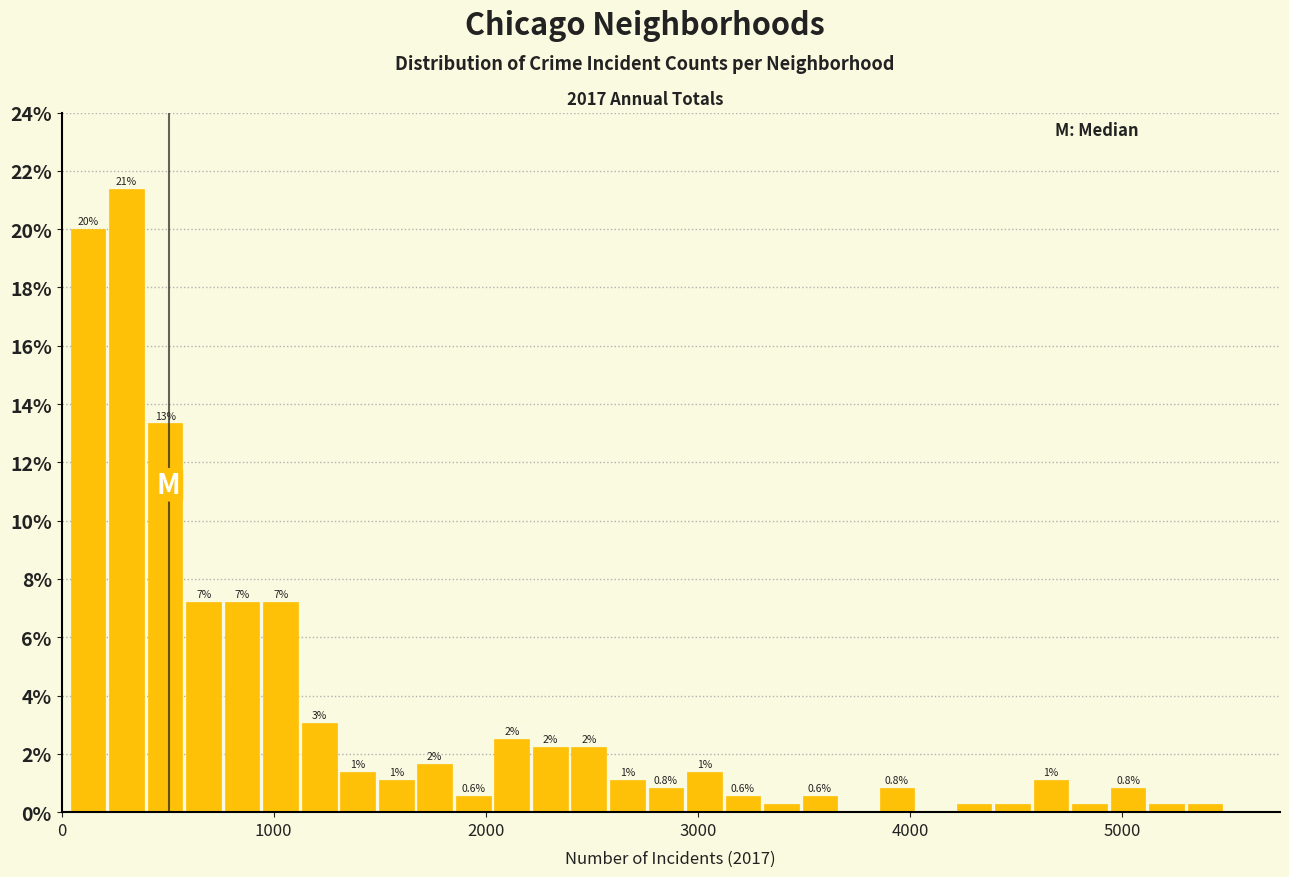

Read against the x-axis, roughly where is the centre of the tallest bar?

300